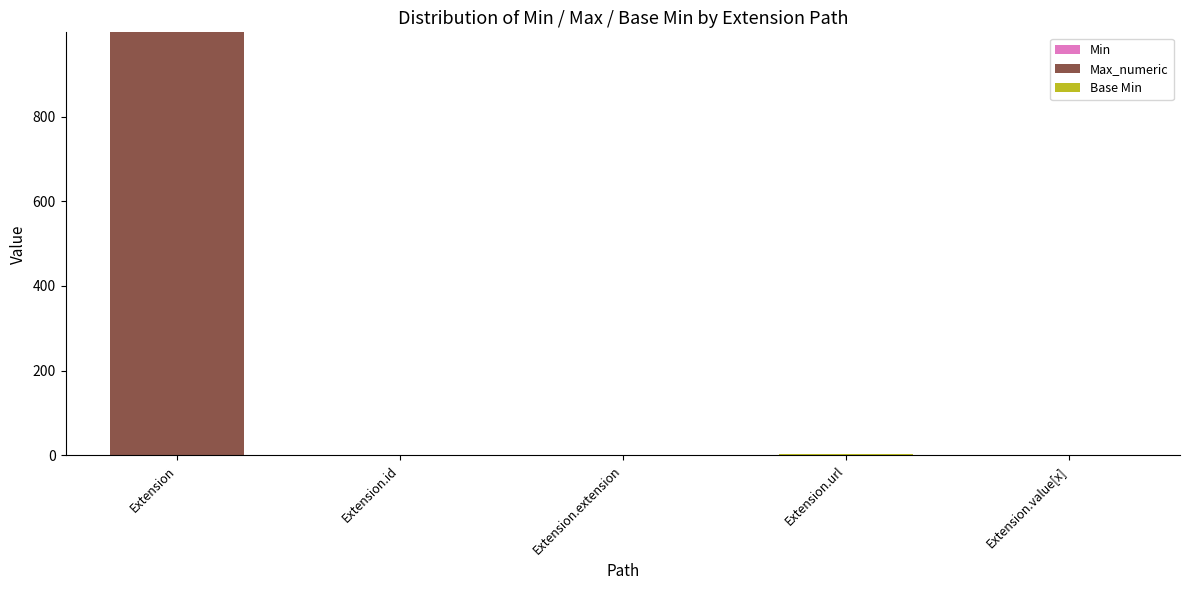

At which category is the sum across all series the highest?

Extension